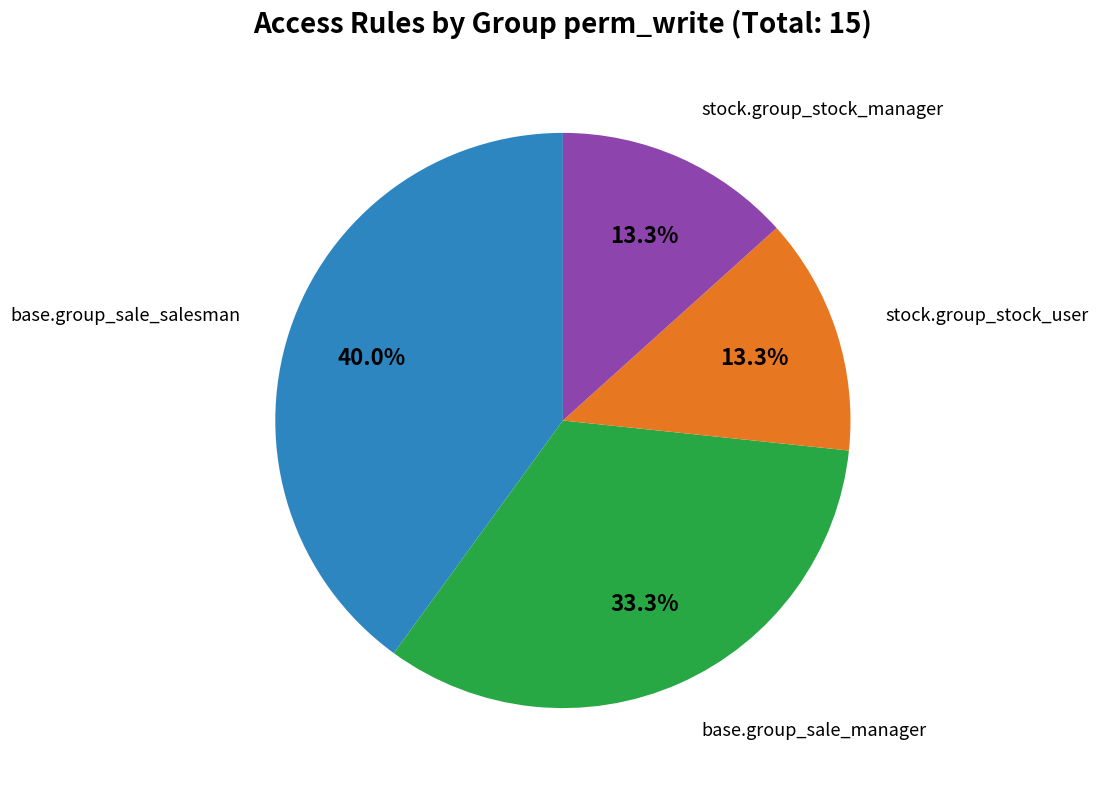

Is there a majority slice in this chart?

No